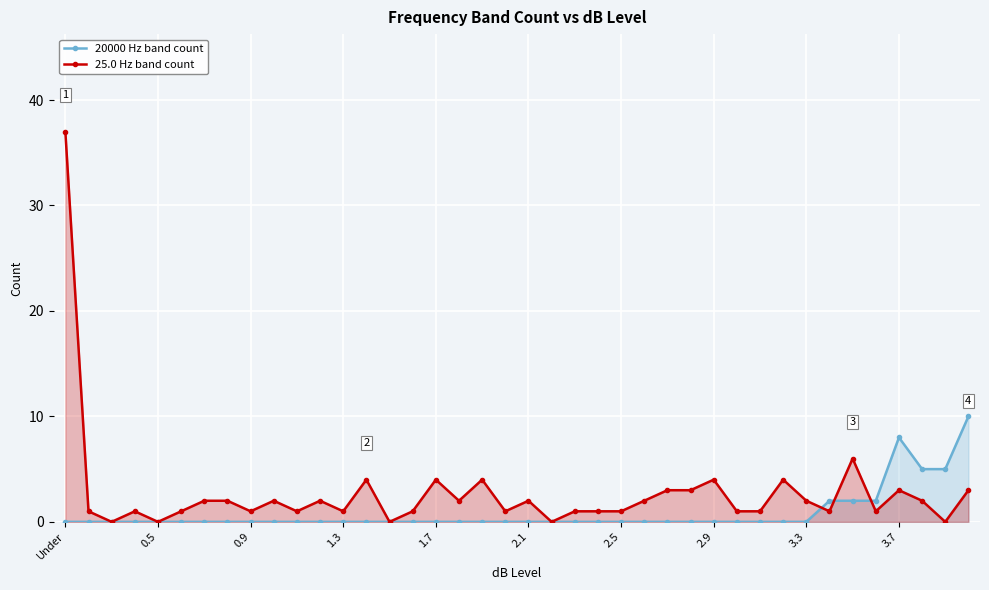

What is the total value across all series at 30?

1